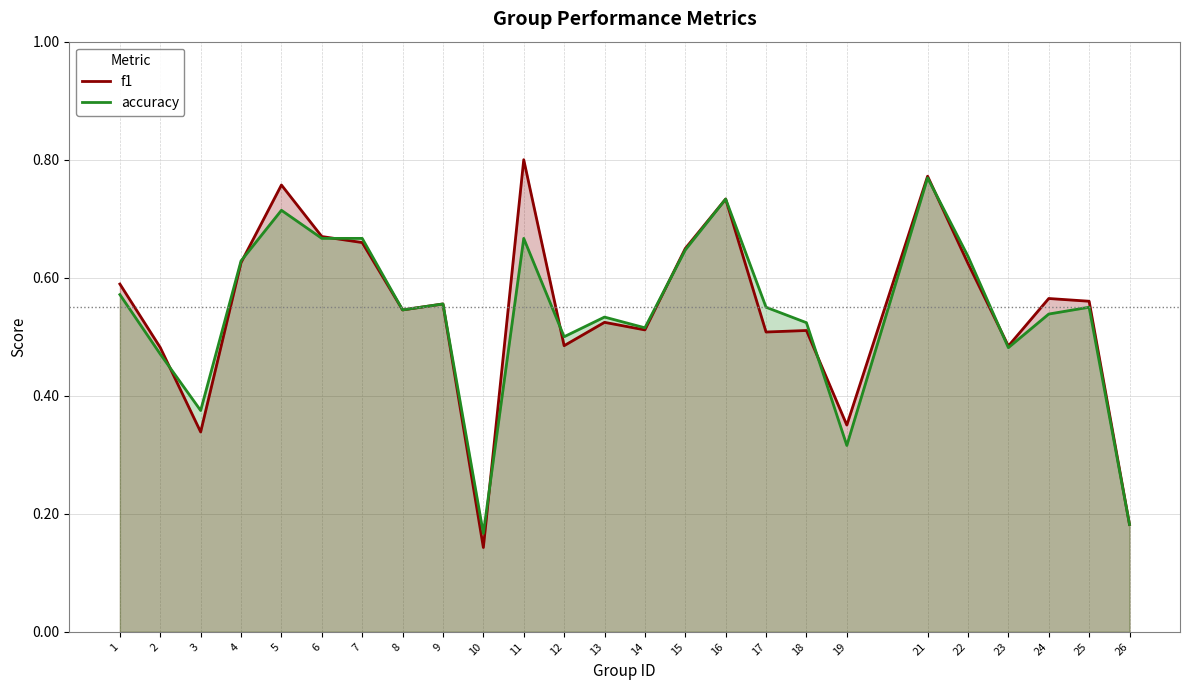

What is the maximum value shown in the chart?

0.8